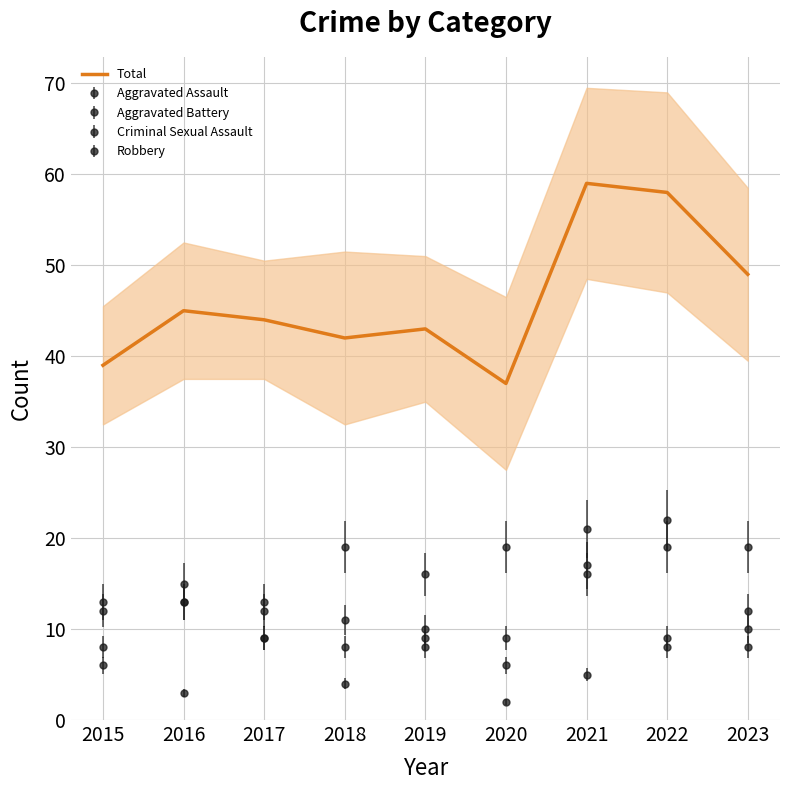

What is the difference between the maximum and minimum values?

22